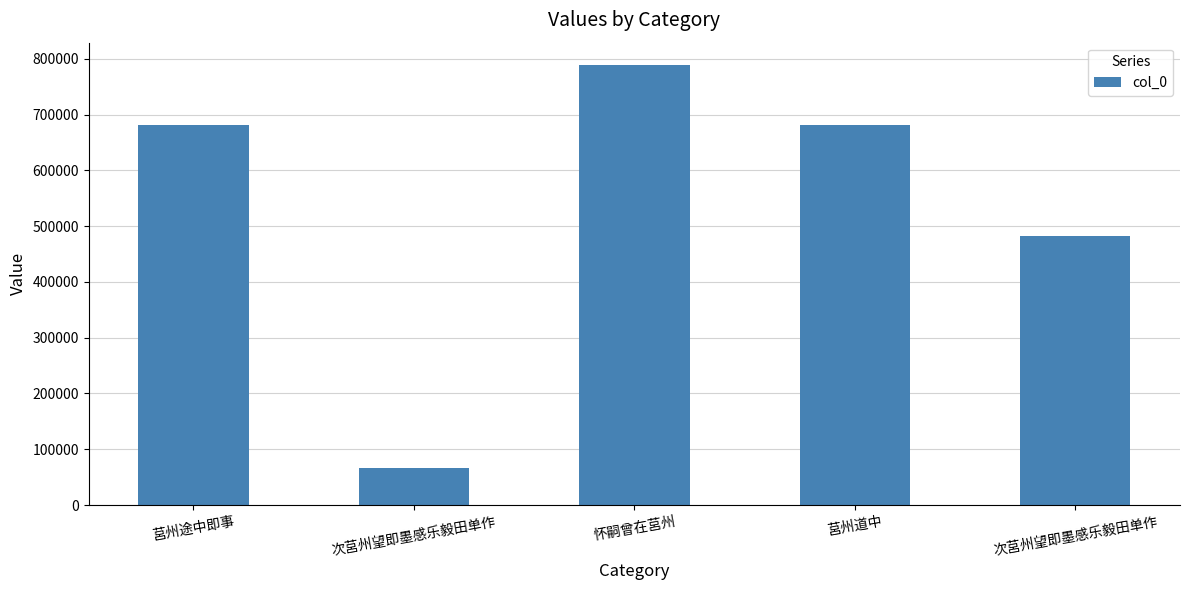

How many data points are less than 680632?

2